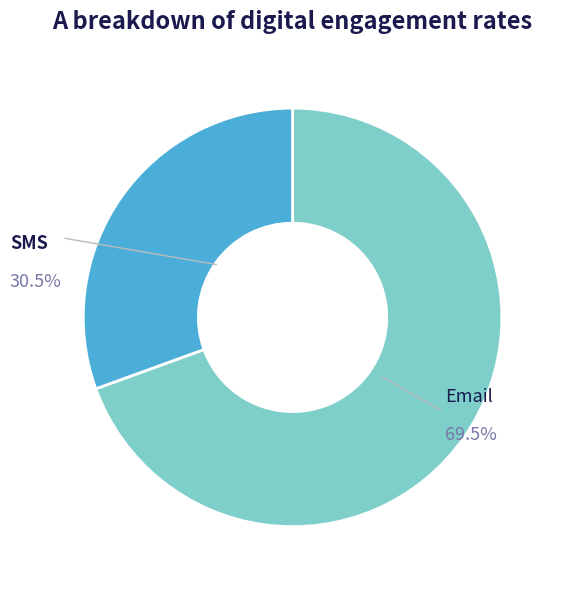

To the nearest percent, what is the average slice percentage?

50%